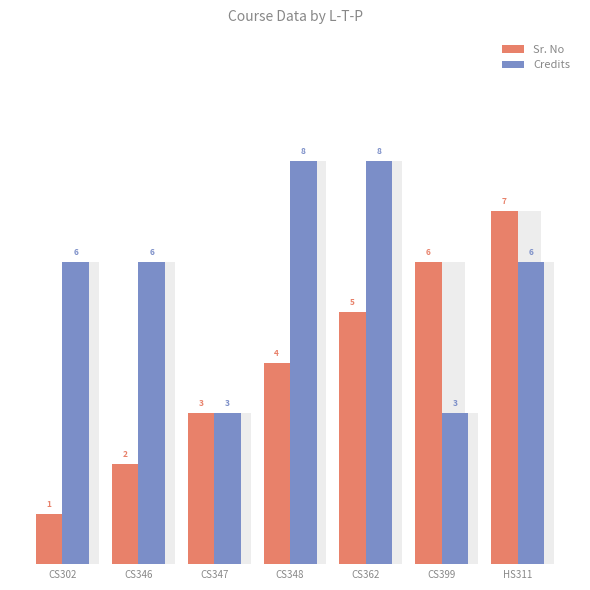

What is the difference between the highest and lowest values at CS348?

4